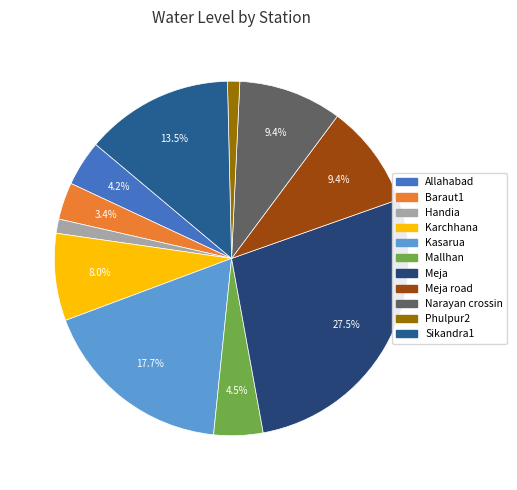

Rank the categories by value from lowest to highest.

Phulpur2, Handia, Baraut1, Allahabad, Mallhan, Karchhana, Meja road, Narayan crossin, Sikandra1, Kasarua, Meja